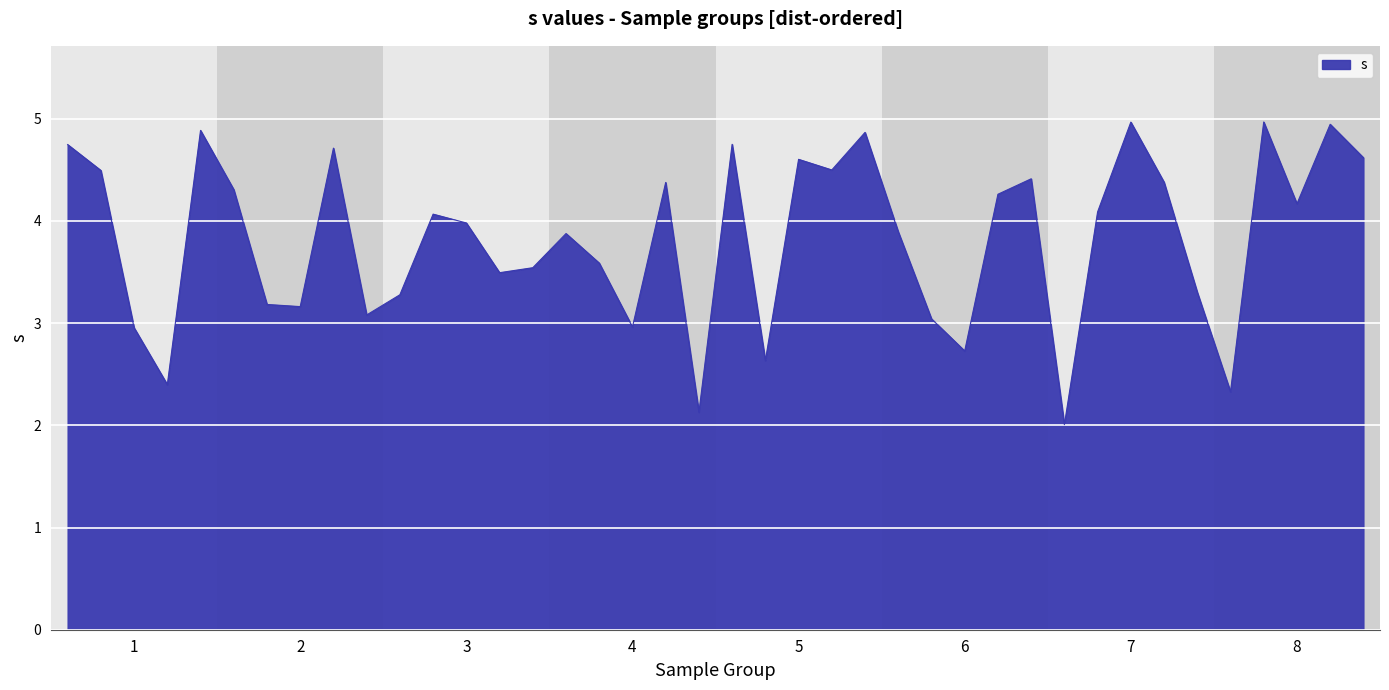

What is the minimum value shown in the chart?

2.0